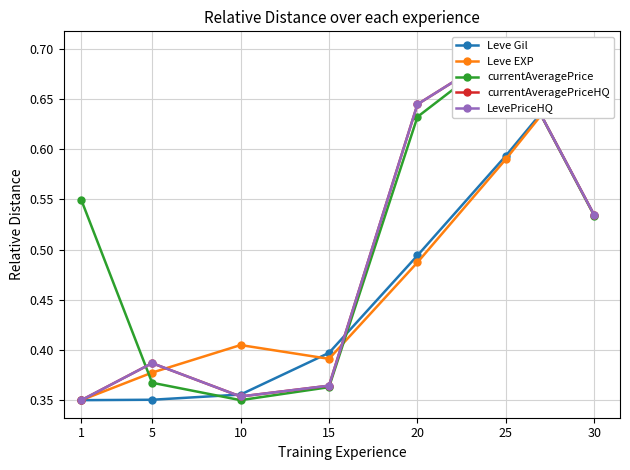

Does the chart have visible grid lines?

Yes